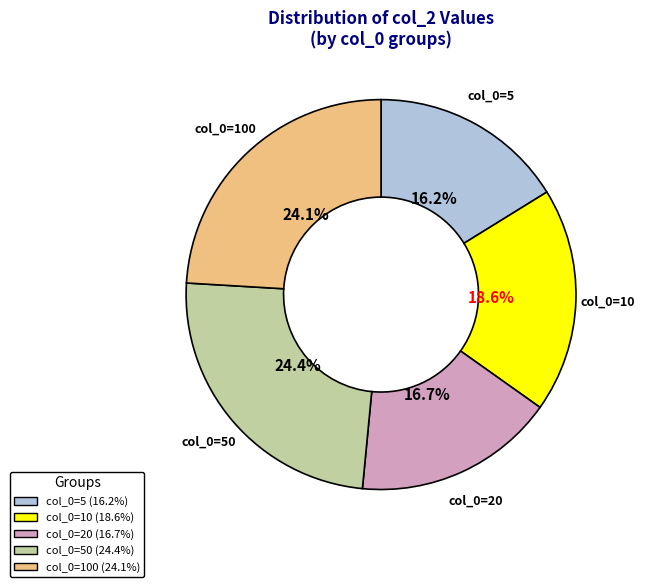

Is there a majority slice in this chart?

No